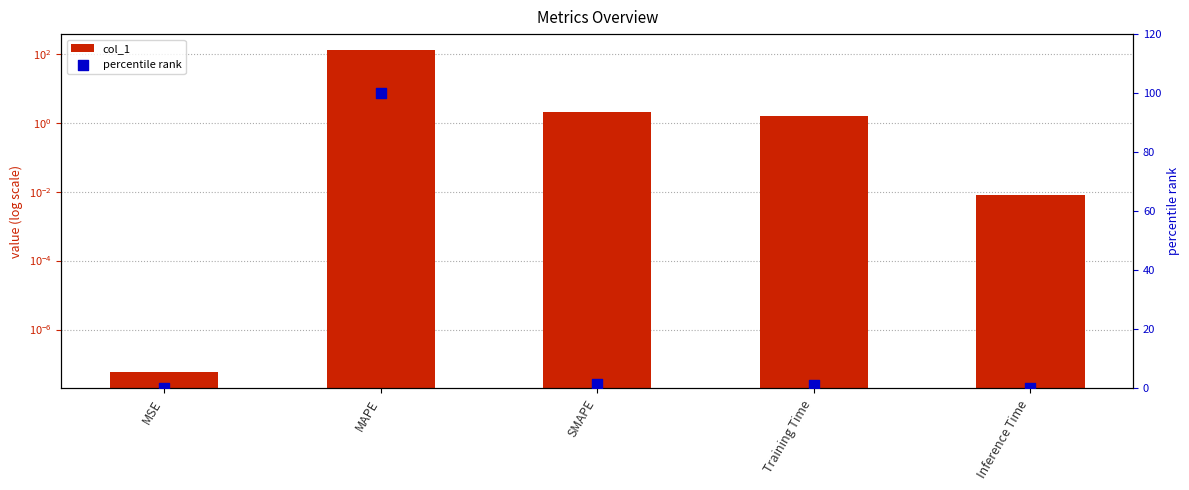

What are all the series names shown in the legend?

col_1, percentile rank